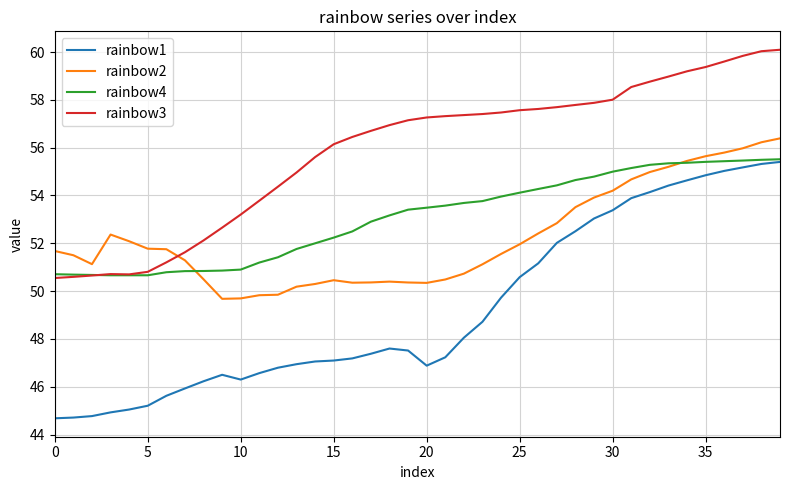

Which series has the largest total across all categories?

rainbow3